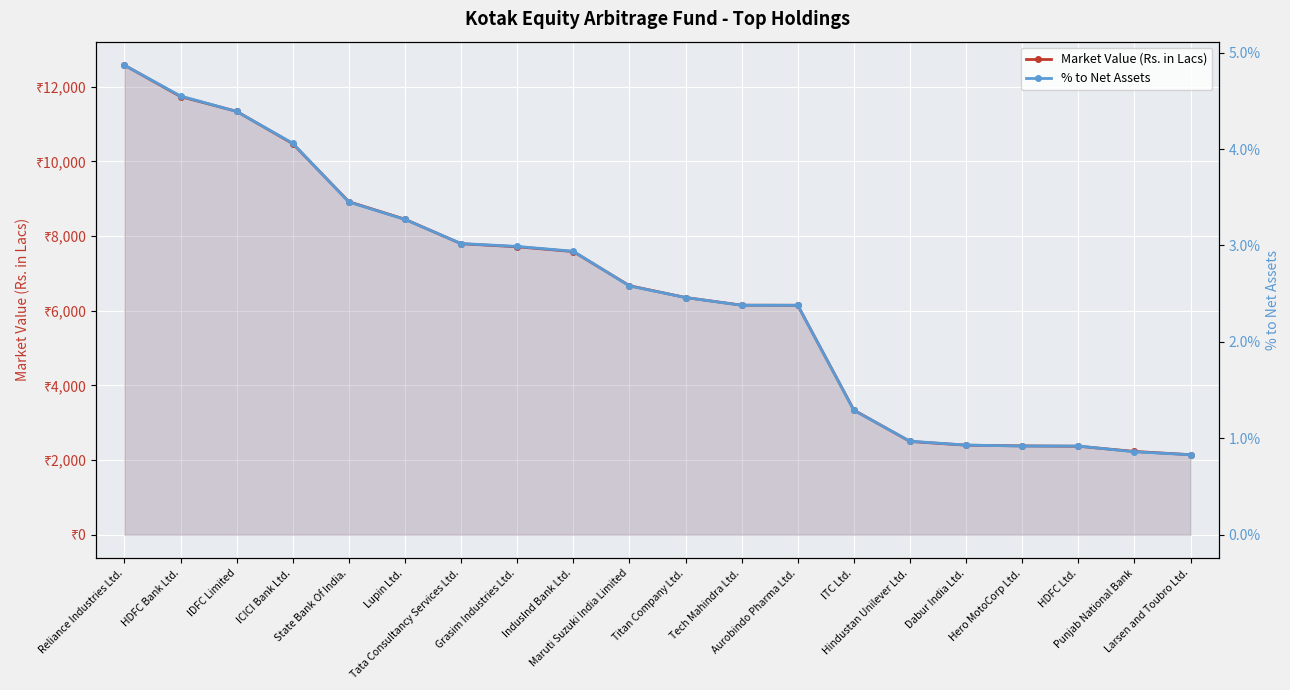

Reading right to left, transcribe all the data shown in this chart.

Market Value (Rs. in Lacs): 2143.8	2230.8	2369.9	2379.3	2398.8	2498.2	3338.9	6145.9	6148.9	6354.7	6671.4	7584.4	7713.3	7795.0	8450.9	8921.3	10475.4	11341.0	11737.7	12579.3
% to Net Assets: 0.8	0.9	0.9	0.9	0.9	1.0	1.3	2.4	2.4	2.5	2.6	2.9	3.0	3.0	3.3	3.5	4.1	4.4	4.5	4.9